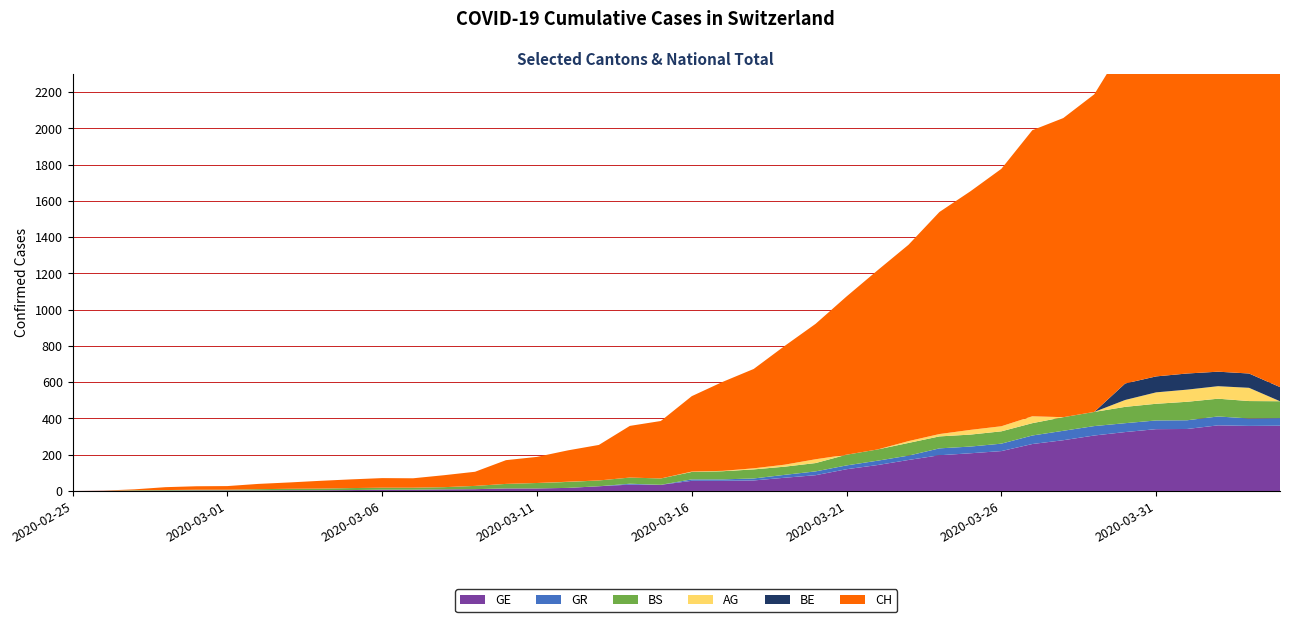

Reading left to right, list all the values displayed in this chart.

GE: 2020-02-25=0	2020-02-26=1	2020-02-27=1	2020-02-28=2	2020-02-29=3	2020-03-01=3	2020-03-02=3	2020-03-03=4	2020-03-04=4	2020-03-05=5	2020-03-06=7	2020-03-07=7	2020-03-08=9	2020-03-09=10	2020-03-10=14	2020-03-11=14	2020-03-12=17	2020-03-13=26	2020-03-14=35	2020-03-15=34	2020-03-16=56	2020-03-17=56	2020-03-18=58	2020-03-19=73	2020-03-20=87	2020-03-21=120	2020-03-22=143	2020-03-23=171	2020-03-24=197	2020-03-25=208	2020-03-26=220	2020-03-27=259	2020-03-28=280	2020-03-29=306	2020-03-30=325	2020-03-31=341	2020-04-01=342	2020-04-02=362	2020-04-03=359	2020-04-04=360
GR: 2020-02-25=0	2020-02-26=0	2020-02-27=0	2020-02-28=0	2020-02-29=0	2020-03-01=0	2020-03-02=0	2020-03-03=0	2020-03-04=0	2020-03-05=0	2020-03-06=0	2020-03-07=0	2020-03-08=0	2020-03-09=0	2020-03-10=0	2020-03-11=0	2020-03-12=0	2020-03-13=0	2020-03-14=5	2020-03-15=0	2020-03-16=8	2020-03-17=8	2020-03-18=11	2020-03-19=16	2020-03-20=21	2020-03-21=21	2020-03-22=24	2020-03-23=24	2020-03-24=38	2020-03-25=37	2020-03-26=41	2020-03-27=47	2020-03-28=52	2020-03-29=52	2020-03-30=49	2020-03-31=48	2020-04-01=48	2020-04-02=49	2020-04-03=41	2020-04-04=42
BS: 2020-02-25=0	2020-02-26=0	2020-02-27=3	2020-02-28=3	2020-02-29=4	2020-03-01=4	2020-03-02=7	2020-03-03=8	2020-03-04=9	2020-03-05=11	2020-03-06=11	2020-03-07=11	2020-03-08=12	2020-03-09=18	2020-03-10=25	2020-03-11=30	2020-03-12=33	2020-03-13=32	2020-03-14=34	2020-03-15=35	2020-03-16=41	2020-03-17=45	2020-03-18=50	2020-03-19=45	2020-03-20=46	2020-03-21=59	2020-03-22=62	2020-03-23=70	2020-03-24=66	2020-03-25=66	2020-03-26=68	2020-03-27=68	2020-03-28=75	2020-03-29=78	2020-03-30=90	2020-03-31=92	2020-04-01=102	2020-04-02=98	2020-04-03=96	2020-04-04=93
CH: 2020-02-25=0	2020-02-26=1	2020-02-27=5	2020-02-28=16	2020-02-29=19	2020-03-01=20	2020-03-02=29	2020-03-03=35	2020-03-04=43	2020-03-05=48	2020-03-06=53	2020-03-07=52	2020-03-08=66	2020-03-09=78	2020-03-10=131	2020-03-11=144	2020-03-12=173	2020-03-13=196	2020-03-14=285	2020-03-15=317	2020-03-16=416	2020-03-17=491	2020-03-18=548	2020-03-19=655	2020-03-20=747	2020-03-21=873	2020-03-22=988	2020-03-23=1083	2020-03-24=1225	2020-03-25=1316	2020-03-26=1420	2020-03-27=1578	2020-03-28=1650	2020-03-29=1752	2020-03-30=1872	2020-03-31=1903	2020-04-01=1955	2020-04-02=2001	2020-04-03=1974	2020-04-04=1955
AG: 2020-02-25=0	2020-02-26=0	2020-02-27=0	2020-02-28=0	2020-02-29=0	2020-03-01=0	2020-03-02=0	2020-03-03=0	2020-03-04=0	2020-03-05=0	2020-03-06=0	2020-03-07=0	2020-03-08=0	2020-03-09=0	2020-03-10=0	2020-03-11=0	2020-03-12=1	2020-03-13=0	2020-03-14=0	2020-03-15=0	2020-03-16=2	2020-03-17=2	2020-03-18=6	2020-03-19=11	2020-03-20=21	2020-03-21=0	2020-03-22=0	2020-03-23=10	2020-03-24=13	2020-03-25=26	2020-03-26=28	2020-03-27=38	2020-03-28=0	2020-03-29=0	2020-03-30=38	2020-03-31=63	2020-04-01=67	2020-04-02=69	2020-04-03=73	2020-04-04=0
BE: 2020-02-25=0	2020-02-26=0	2020-02-27=0	2020-02-28=0	2020-02-29=0	2020-03-01=0	2020-03-02=0	2020-03-03=0	2020-03-04=0	2020-03-05=0	2020-03-06=0	2020-03-07=0	2020-03-08=0	2020-03-09=0	2020-03-10=0	2020-03-11=0	2020-03-12=0	2020-03-13=0	2020-03-14=0	2020-03-15=0	2020-03-16=0	2020-03-17=0	2020-03-18=0	2020-03-19=0	2020-03-20=0	2020-03-21=0	2020-03-22=0	2020-03-23=0	2020-03-24=0	2020-03-25=0	2020-03-26=0	2020-03-27=0	2020-03-28=0	2020-03-29=0	2020-03-30=91	2020-03-31=88	2020-04-01=89	2020-04-02=80	2020-04-03=79	2020-04-04=78